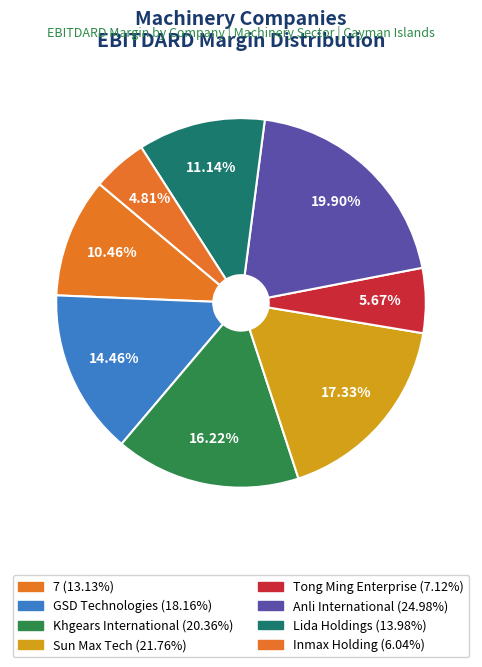

Is 7 the majority of the pie?

No